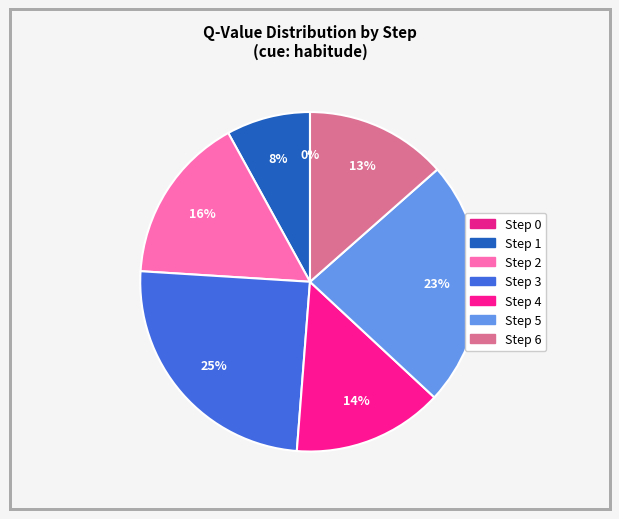

How much of the chart is everything except 2?

84.0%